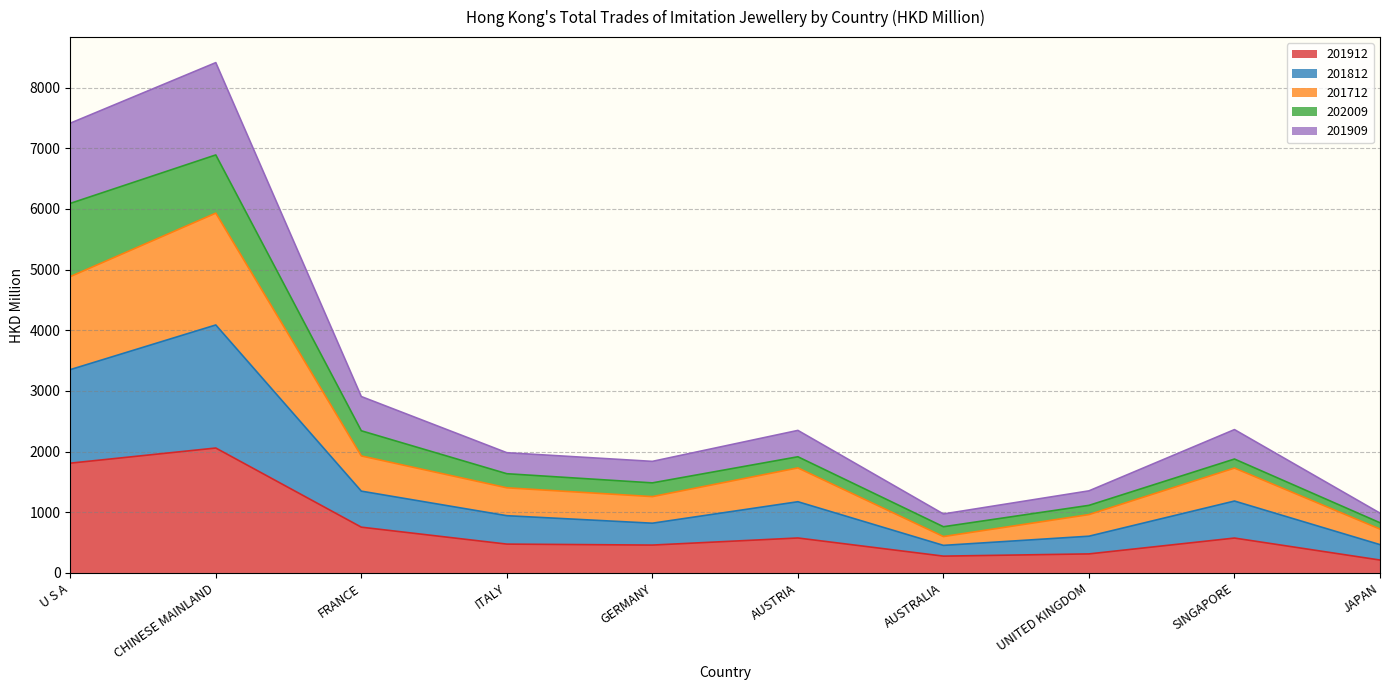

What is the difference between the second highest and minimum values in the 201912 series?

1596.7